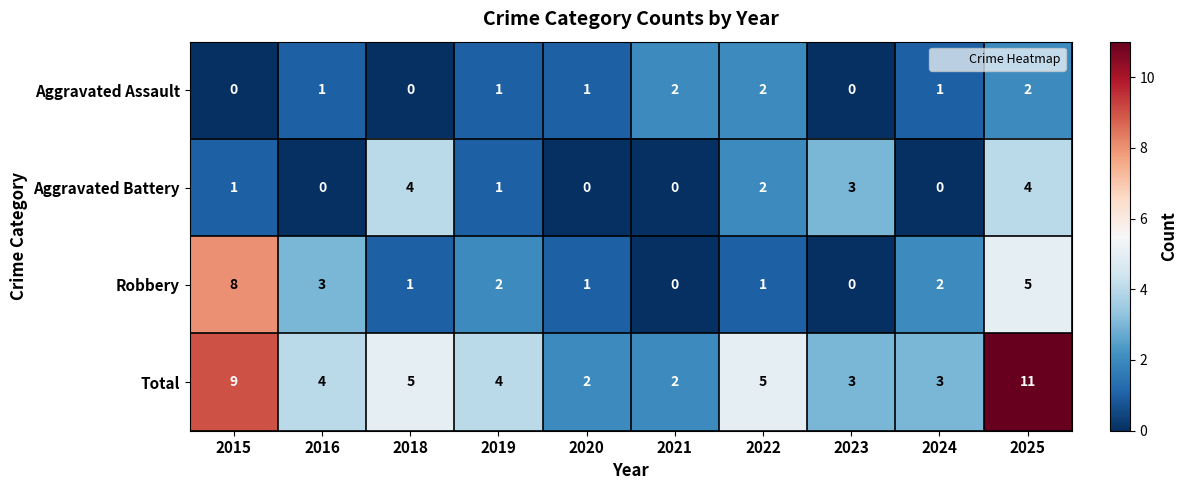

At 2025, list the series in order from smallest to largest.

Aggravated Assault, Aggravated Battery, Robbery, Total